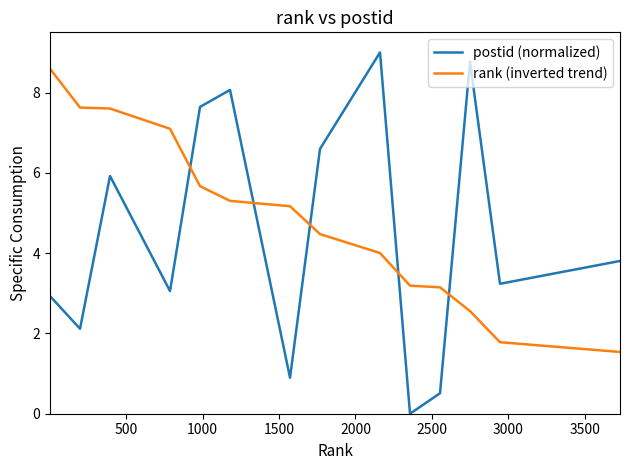

What is the sum of all postid (normalized) values?

62.5